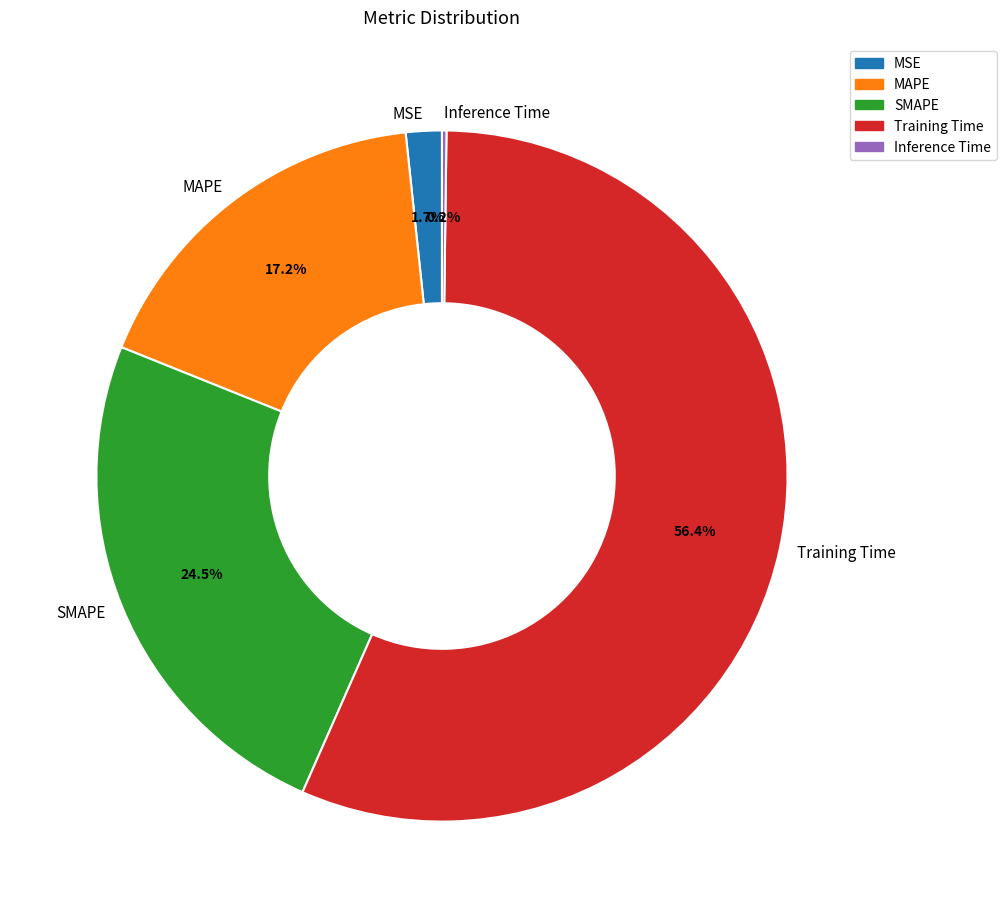

To the nearest percent, what portion does MSE represent?

2%